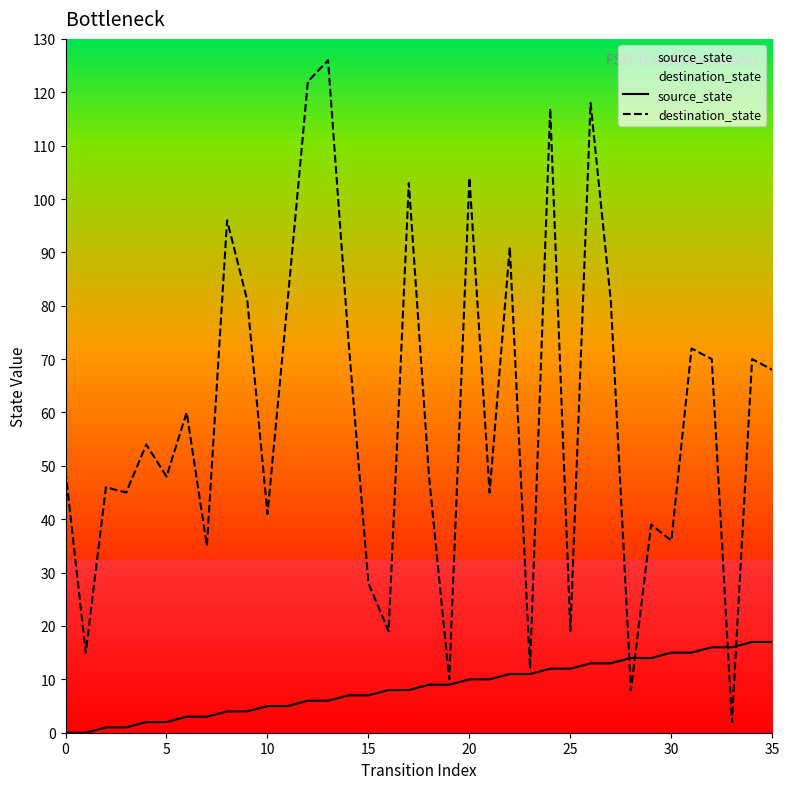

What is the maximum value shown in the chart?

126